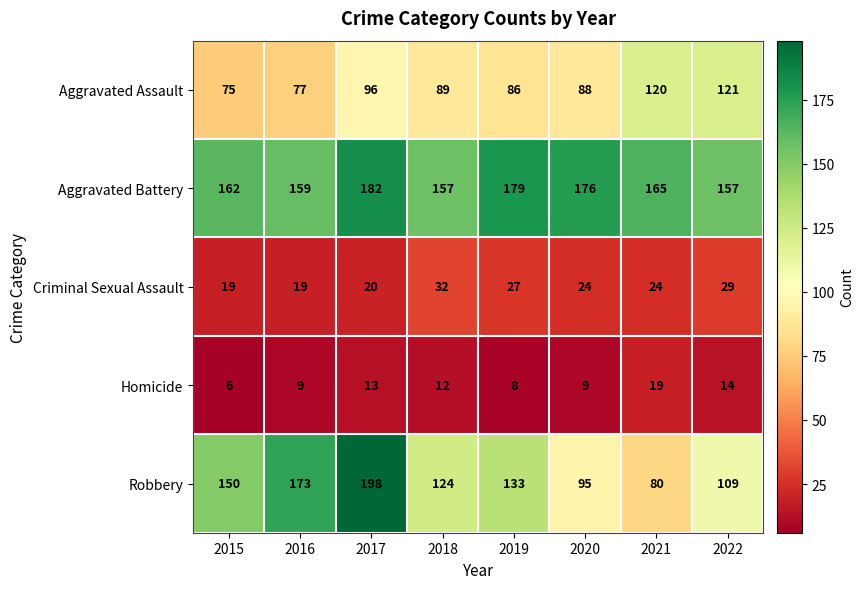

What is the difference between the highest and lowest values at 2015?

156